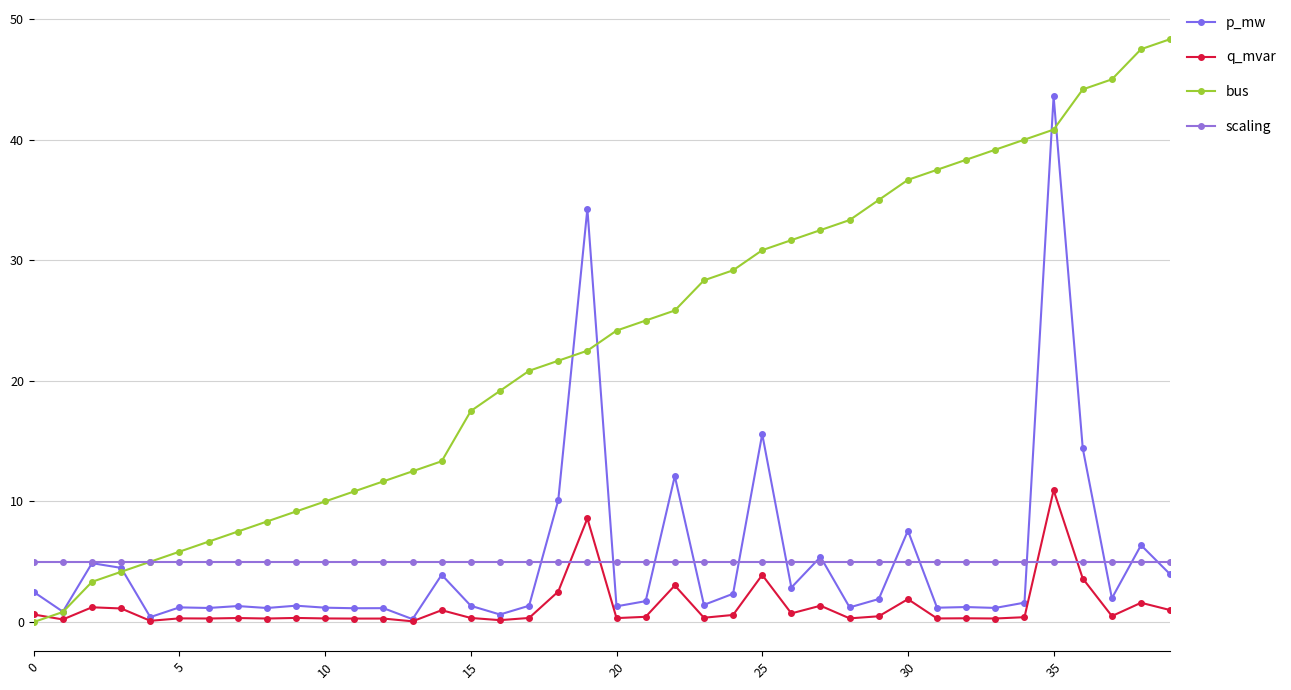

Which series ends up on top after the final intersection of bus and p_mw?

bus